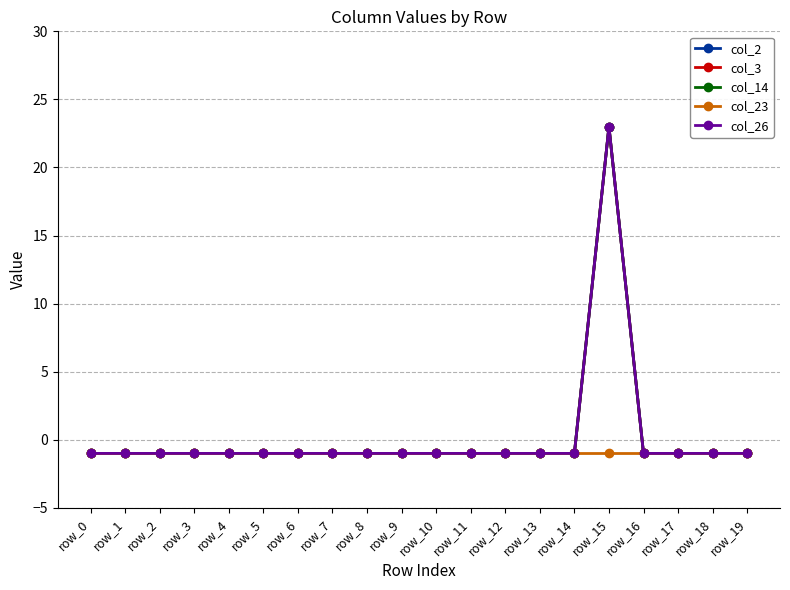

At how many categories does at least one series exceed 10?

1